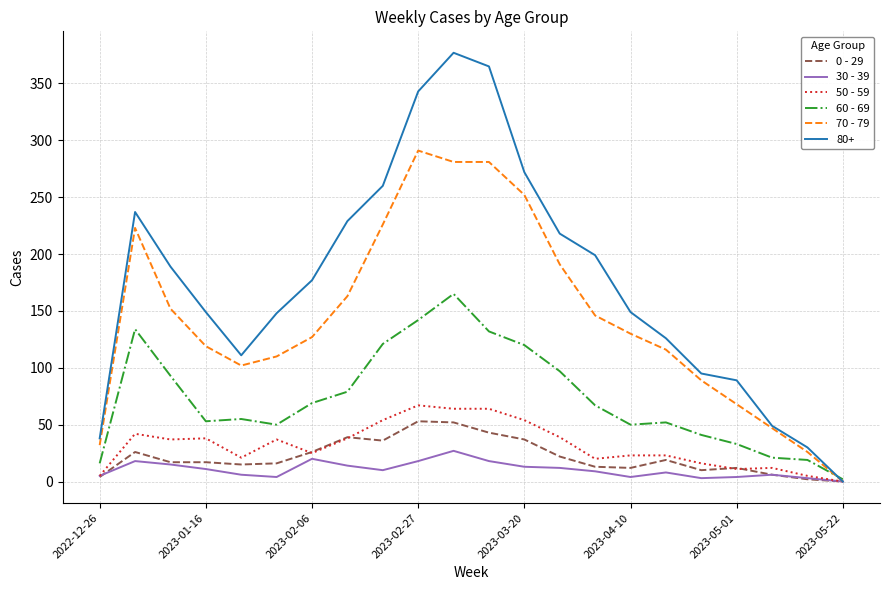

Which series has the largest total across all categories?

80+